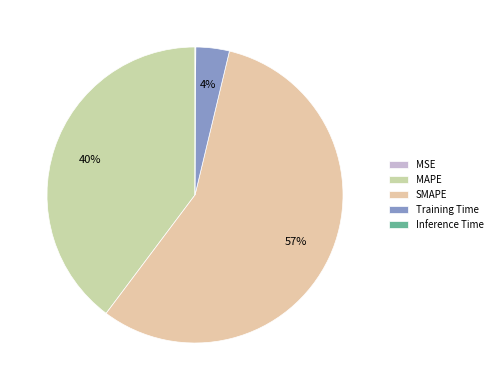

Count the number of slices in the pie.

5